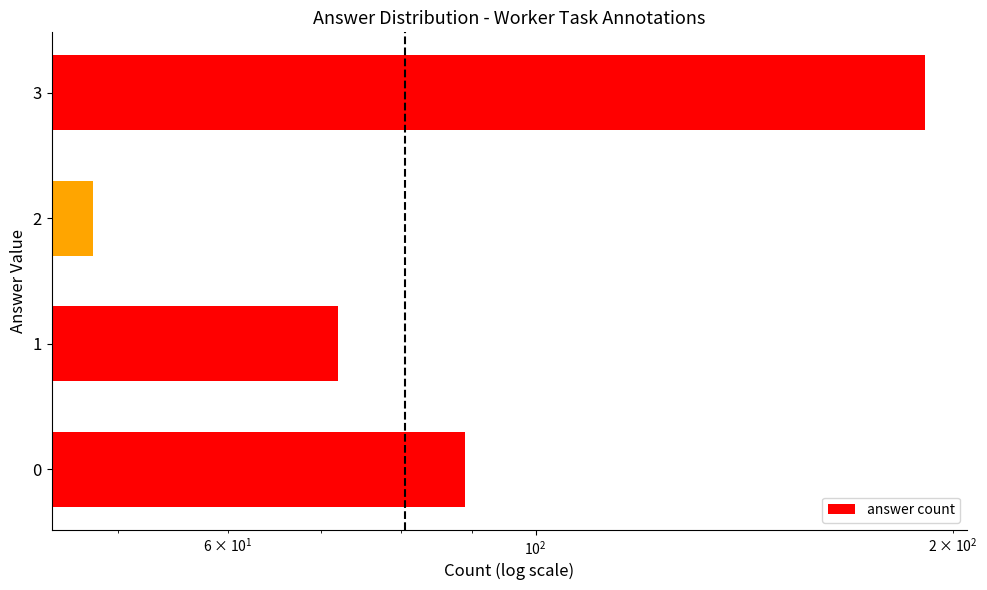

Rank the categories by value from highest to lowest.

3, 0, 1, 2